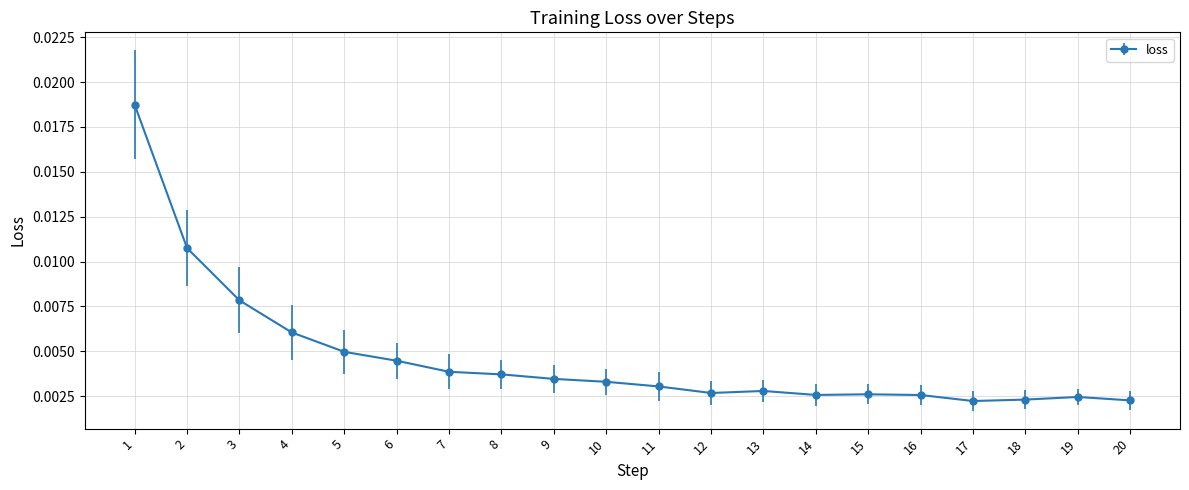

How many series are shown in this chart?

1